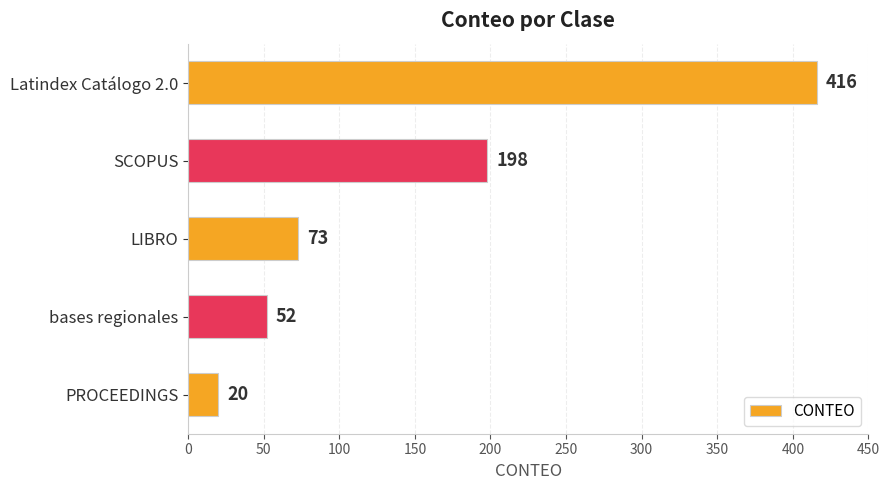

Reading top to bottom, extract all data points from this chart.

Latindex Catálogo 2.0=416	SCOPUS=198	LIBRO=73	bases regionales=52	PROCEEDINGS=20